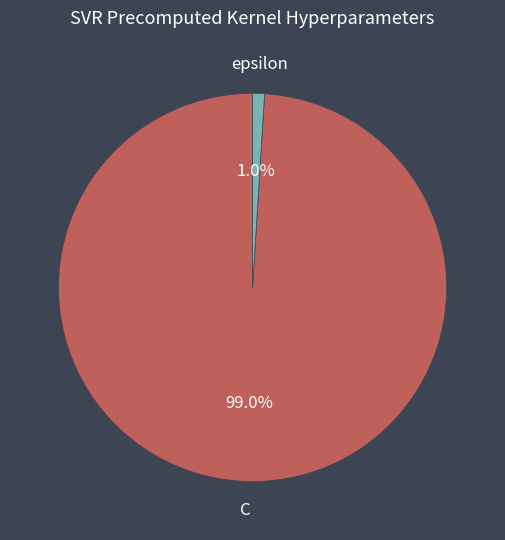

Is there a majority slice in this chart?

Yes